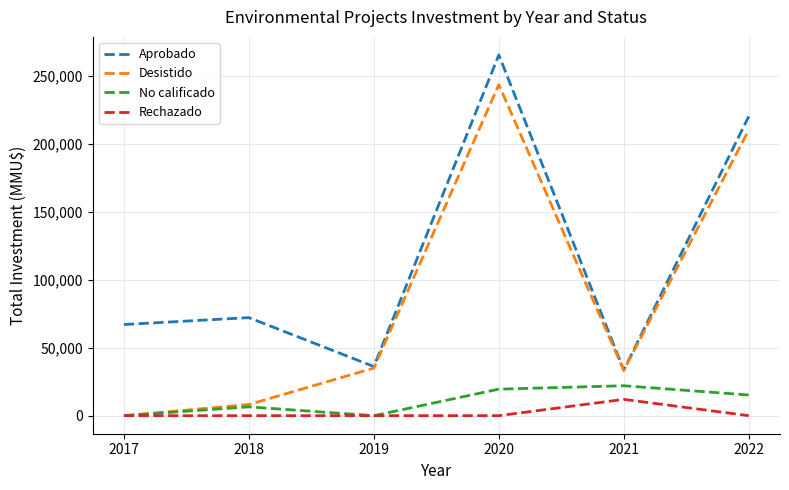

What is the greatest value displayed?

265168